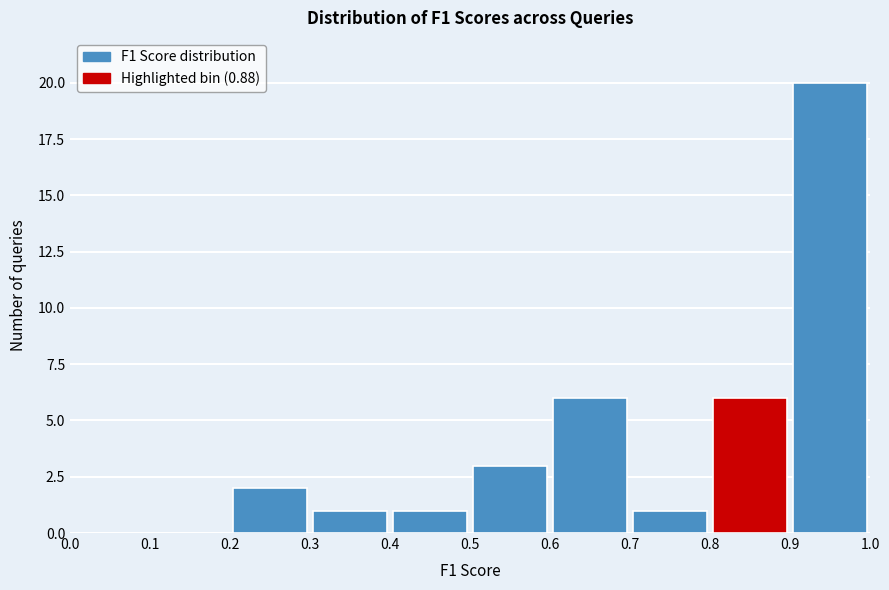

Which range on the x-axis has the tallest bar?

0.9 to 1.0